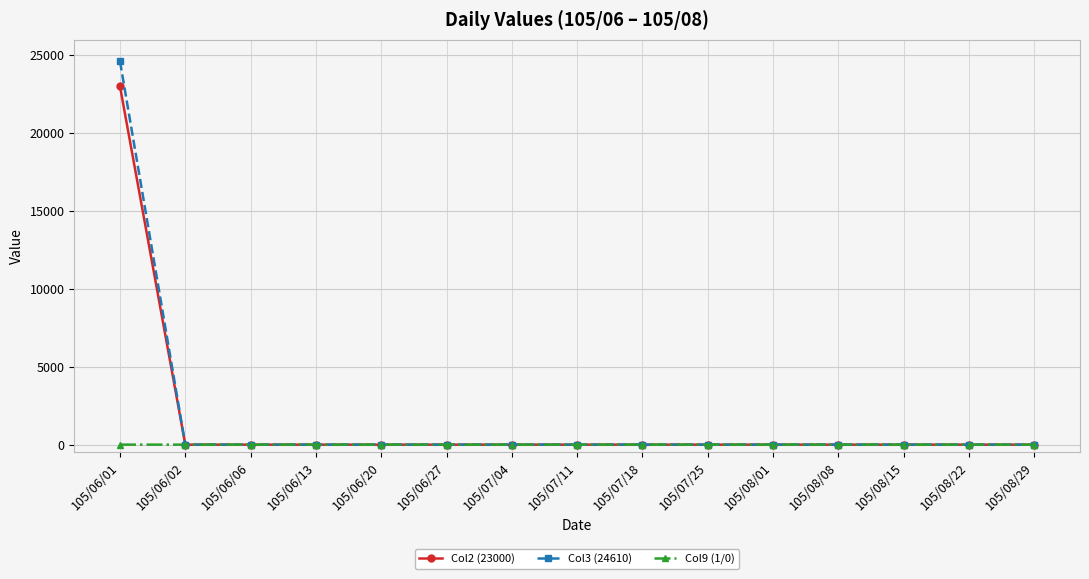

Rank the series by their maximum value, from highest to lowest.

Col3 (24610), Col2 (23000), Col9 (1/0)